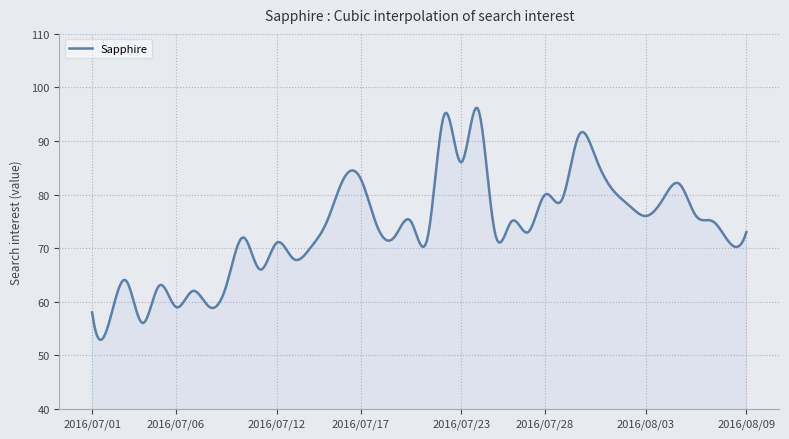

What is the average value?

73.8